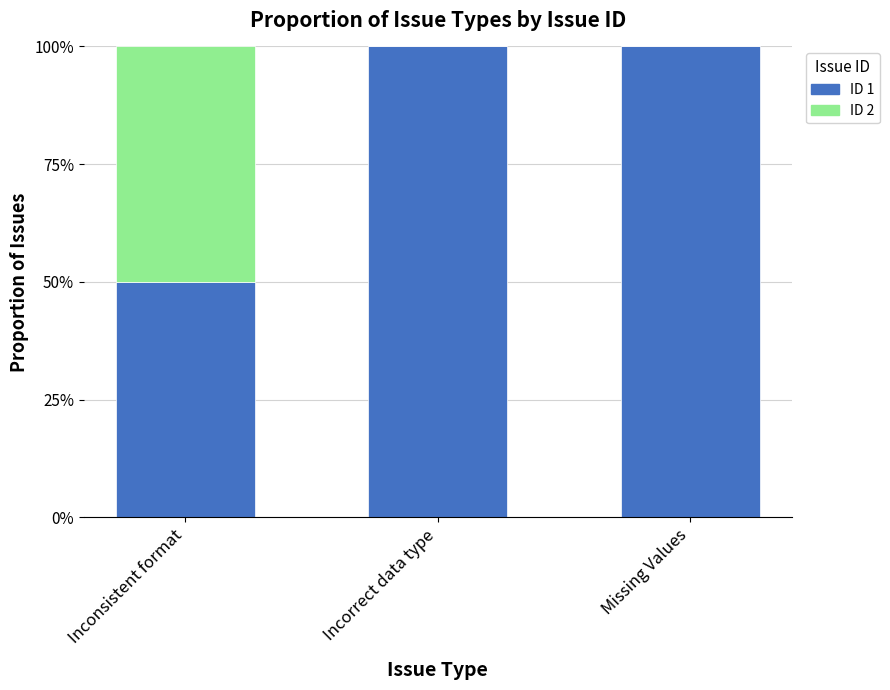

What is the total value across all series at Incorrect data type?

100